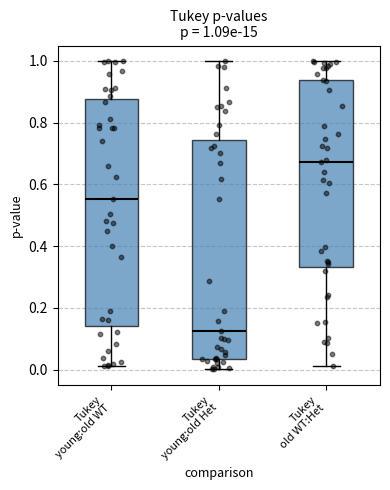

Which box's median line is the lowest?

Tukey young:old Het